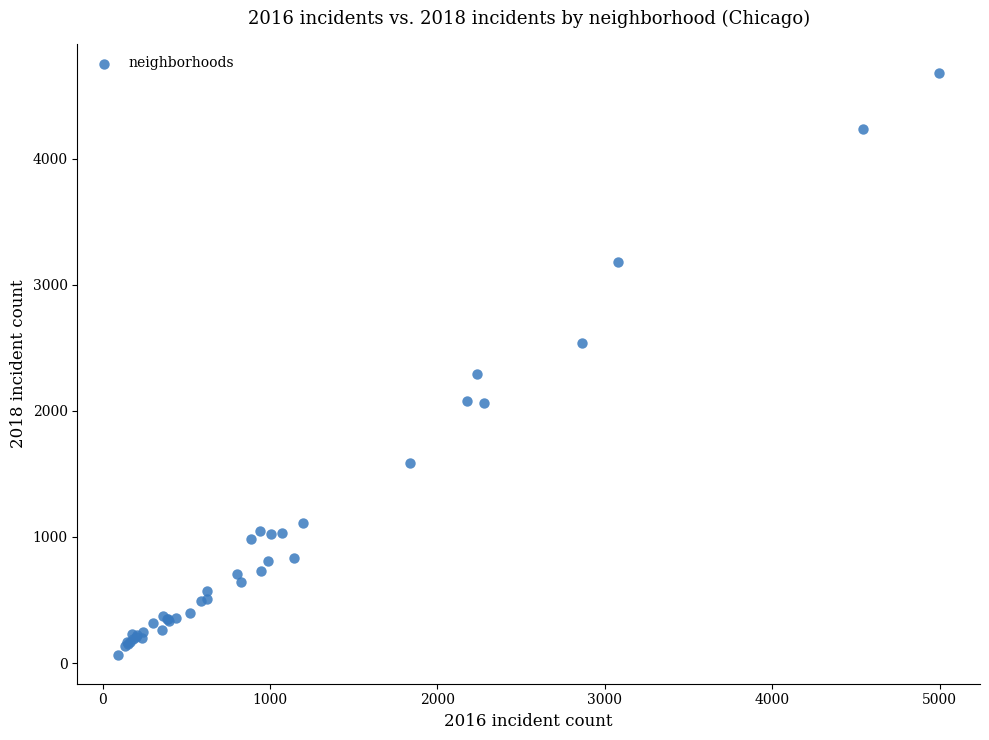

What Y value in the scatter plot is closest to 2373?

2293